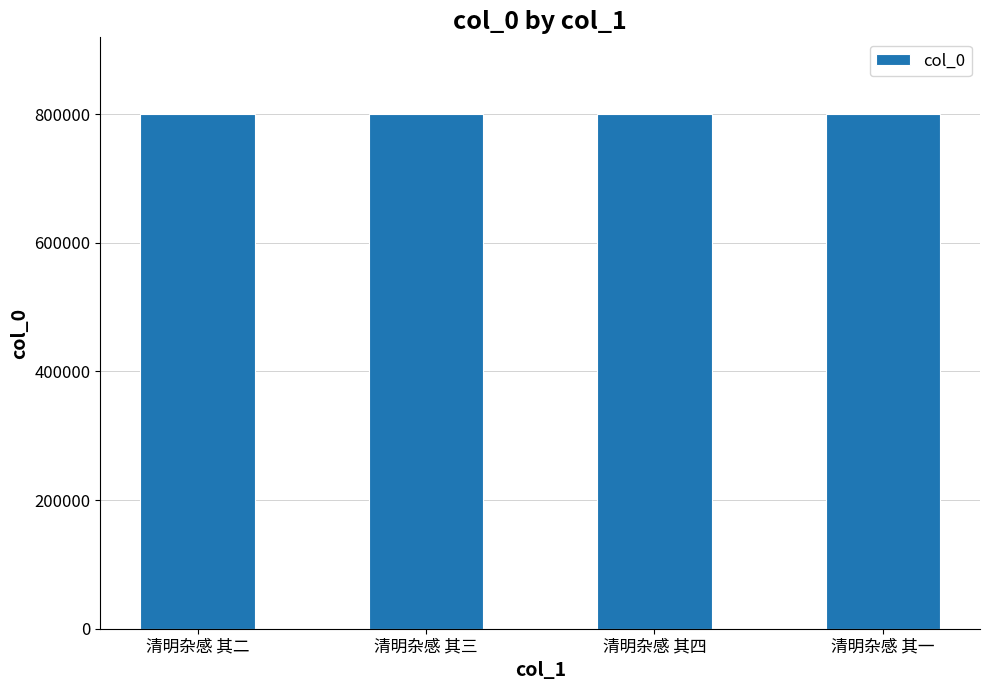

What is the label of the 4th bar from the left?

清明杂感 其一